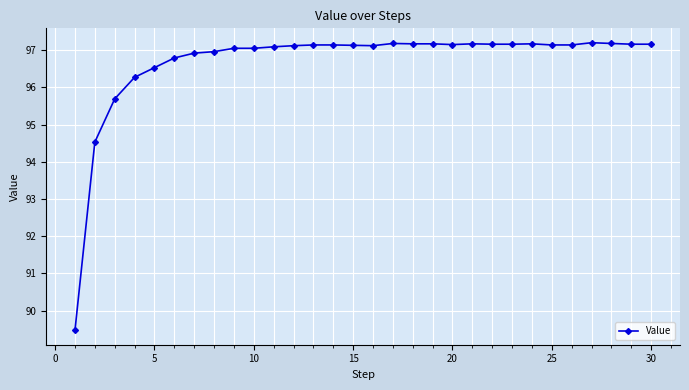

What is the minimum value shown in the chart?

89.5